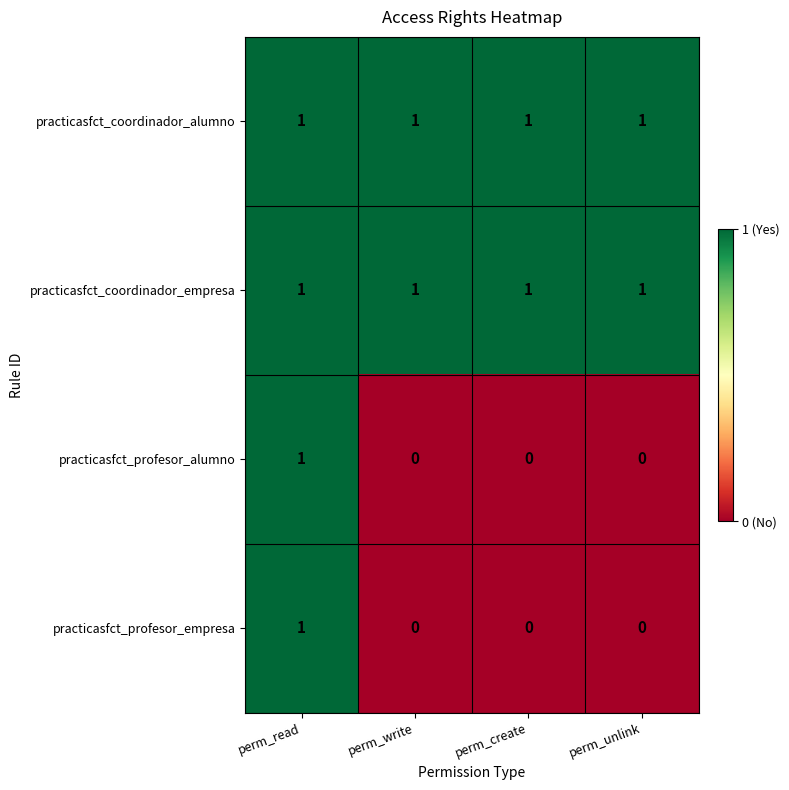

At which category is the sum across all series the highest?

perm_read